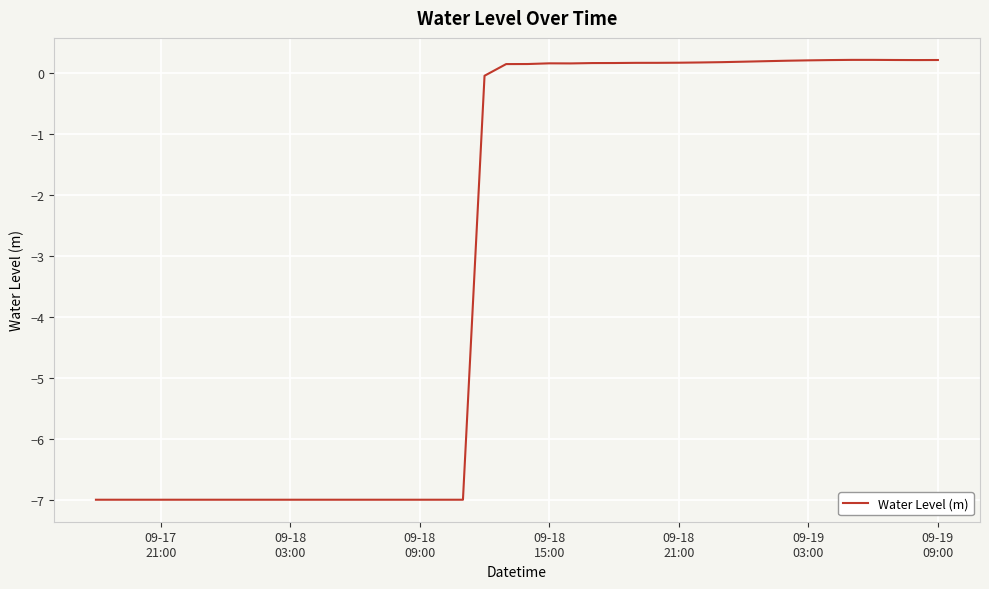

What is the difference between the maximum and minimum values?

7.2